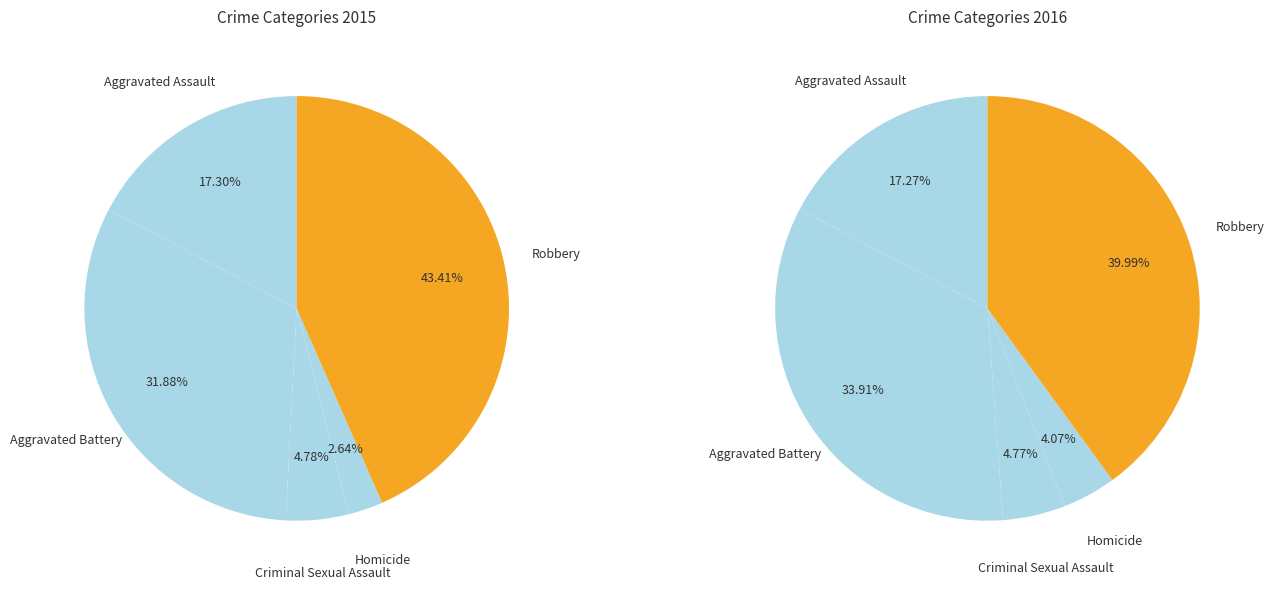

What percentage is the Aggravated Assault slice, to the nearest percent?

17%